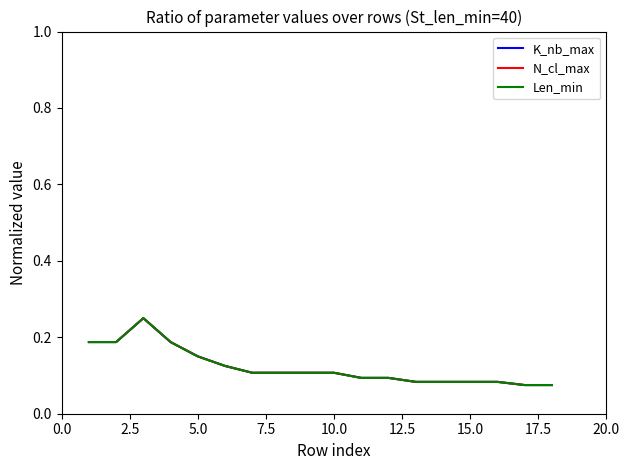

Does the chart have visible grid lines?

No